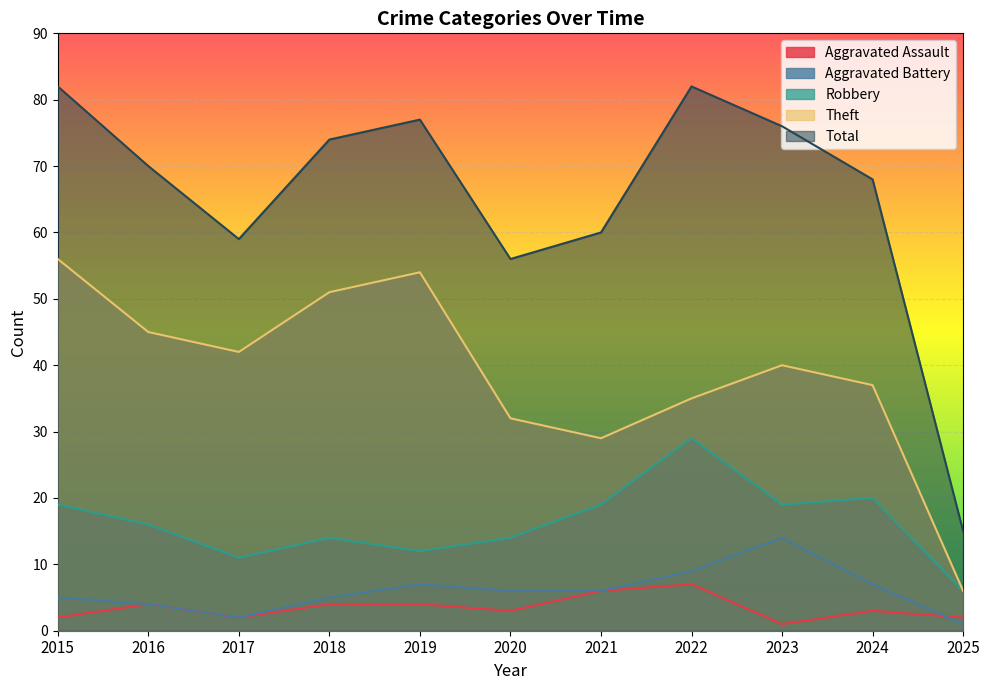

What is the difference between the highest and lowest values at 2025?

14